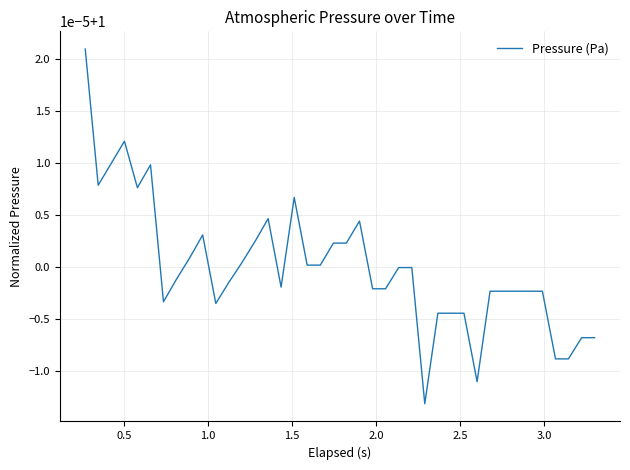

True or false: the data has more than 0 interior local peaks.

True